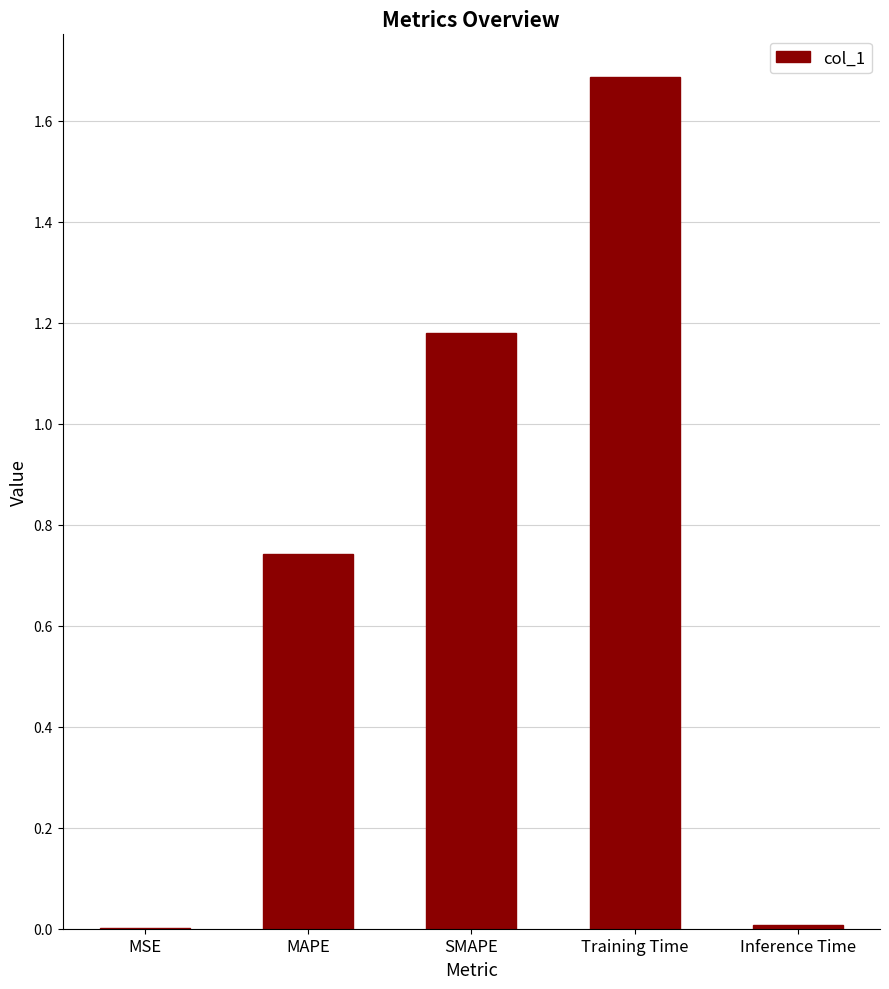

What is the change in value from MSE to SMAPE?

+1.2